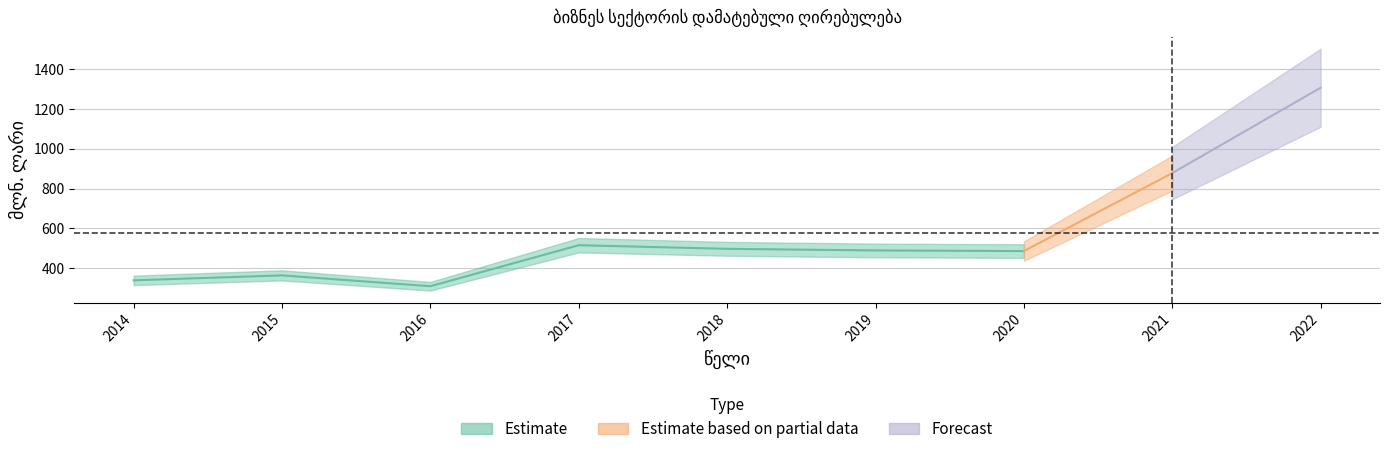

How many points are lower than both their immediate neighbors (excluding endpoints)?

2